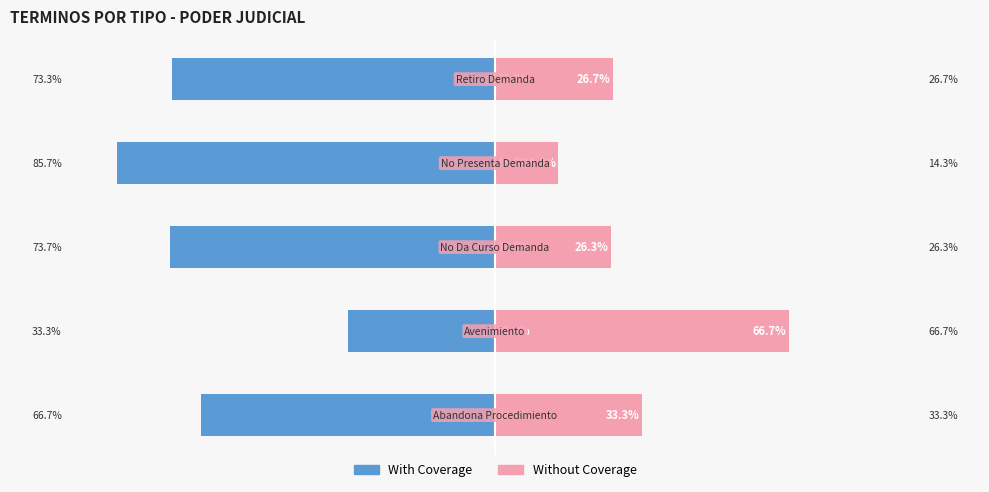

How many values in the With Coverage series exceed -73?

2